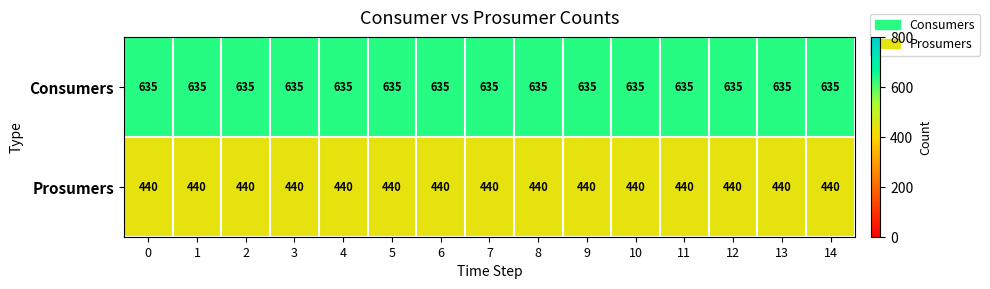

What is the sum of all Prosumers values?

6600